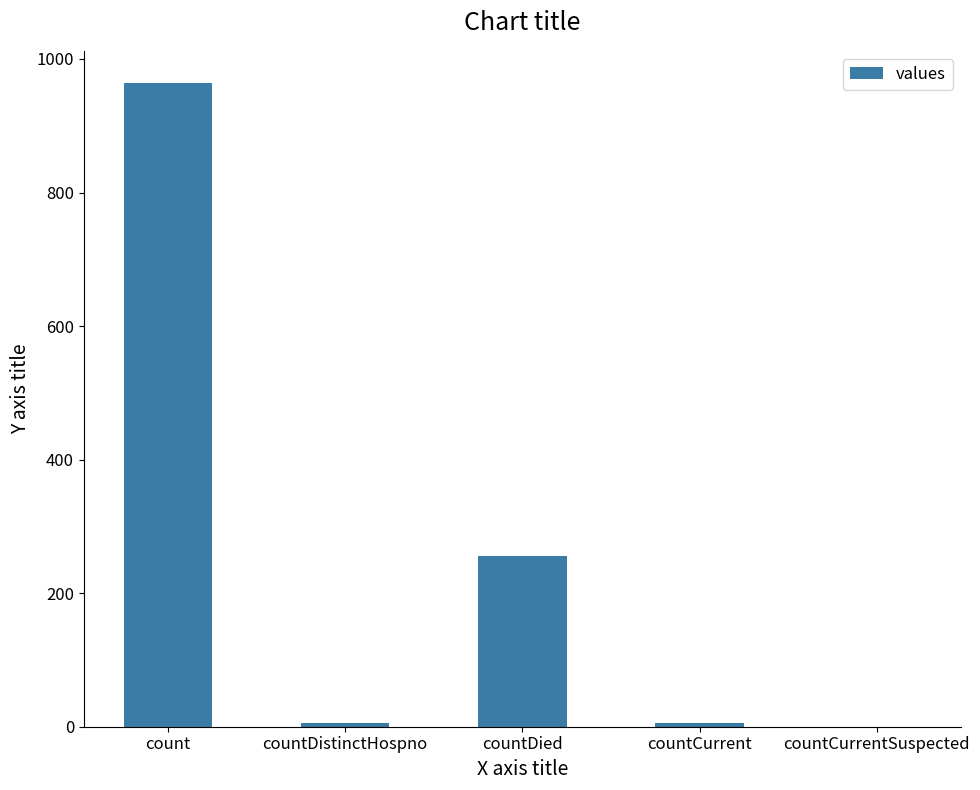

What is the sum of the values at countCurrent and count?

970